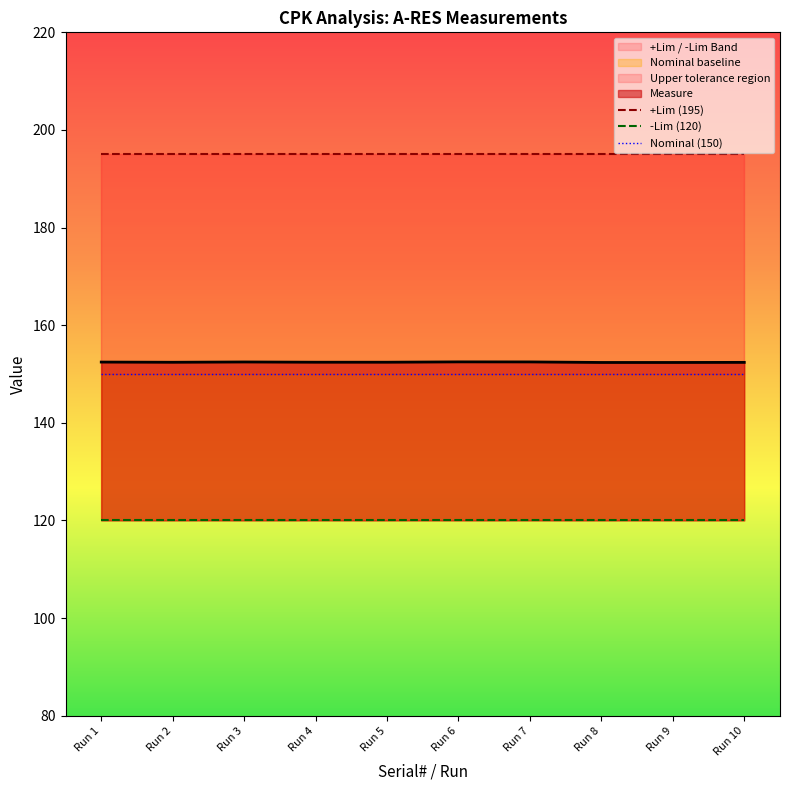

Where is +Lim (195) nearest to the value 195?

Run 1